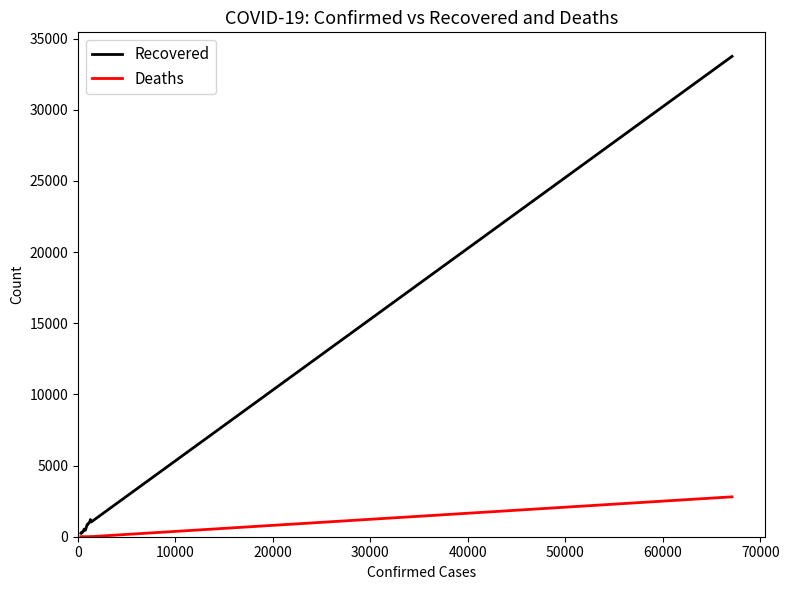

Which series has the largest total across all categories?

Recovered